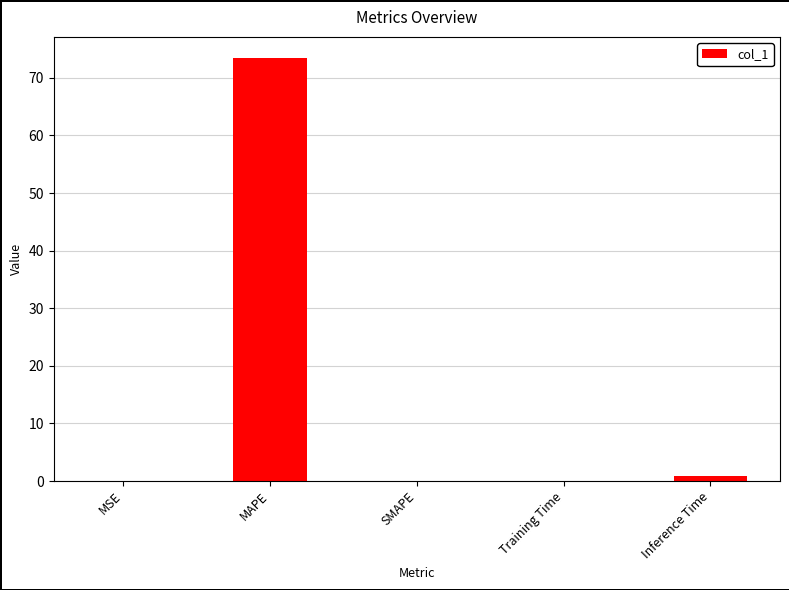

The chart shows a value of 0.1 at Training Time. True or false?

True